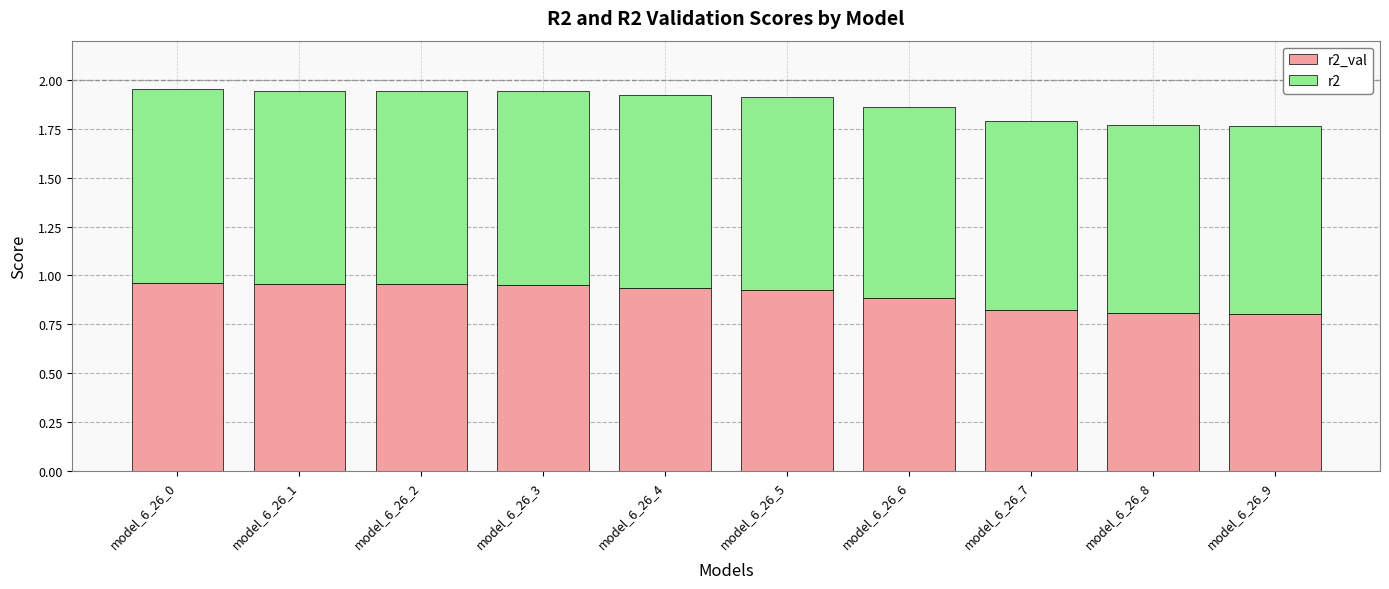

Which has a higher value, model_6_26_4 or model_6_26_3?

model_6_26_3